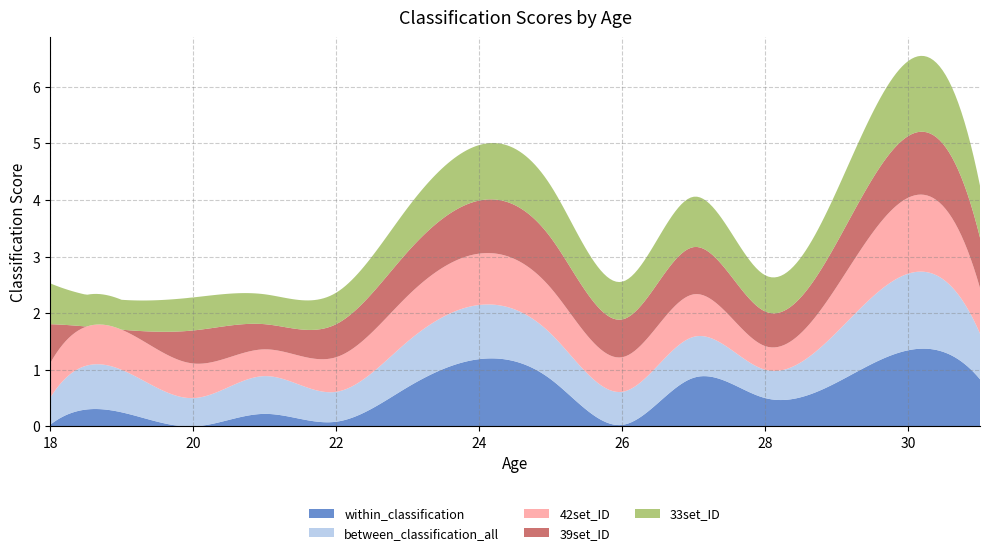

Does the chart have visible grid lines?

Yes